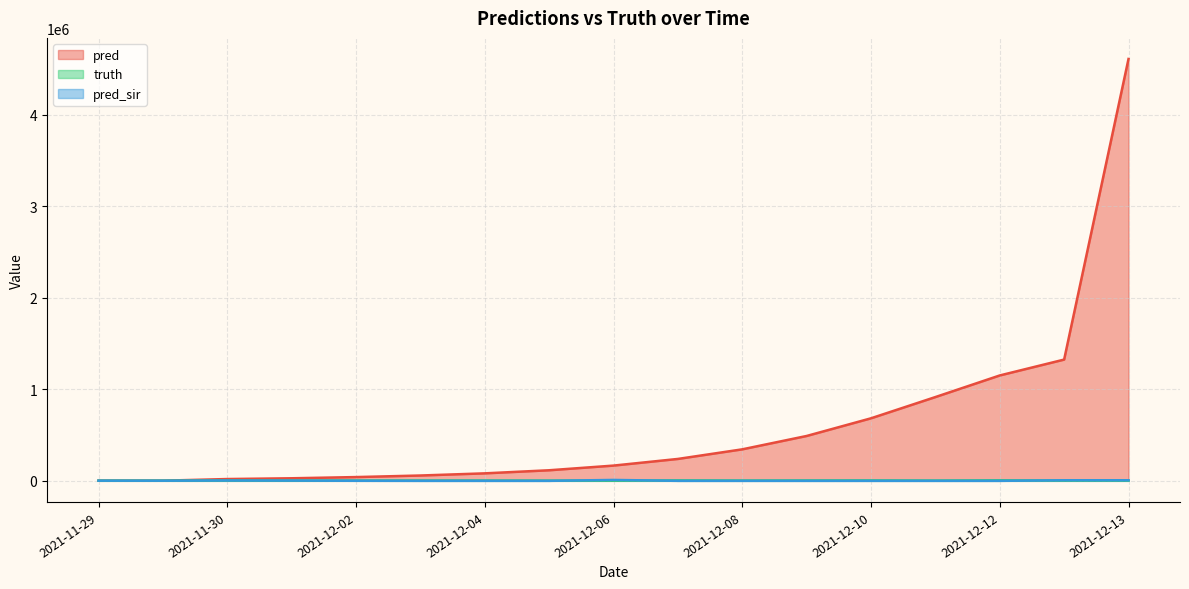

What is the difference between the pred values at 2021-12-13 and 2021-12-02?

4570865.0